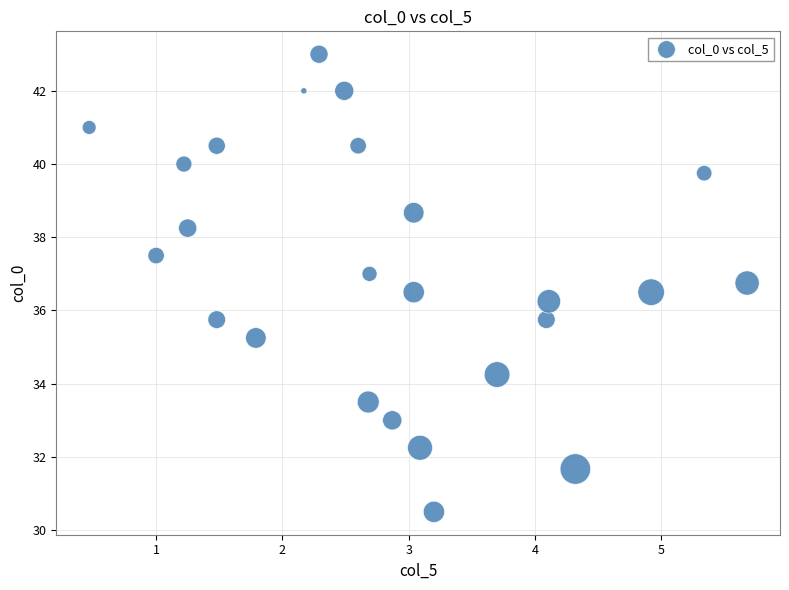

What is the range of X values (max minus min)?

5.2